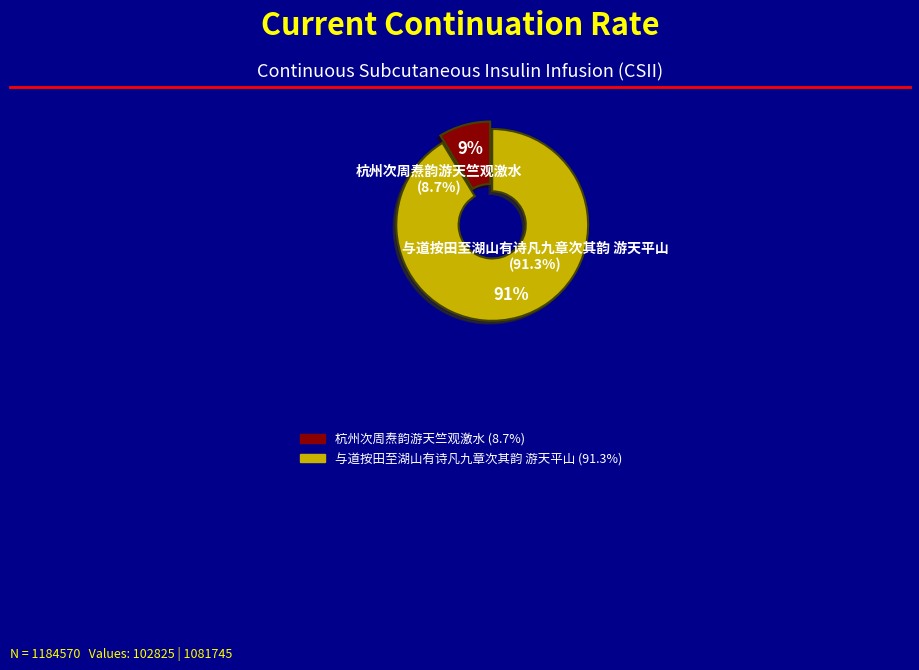

The 杭州次周焘韵游天竺观激水 slice represents 18% of the pie. True or false?

False